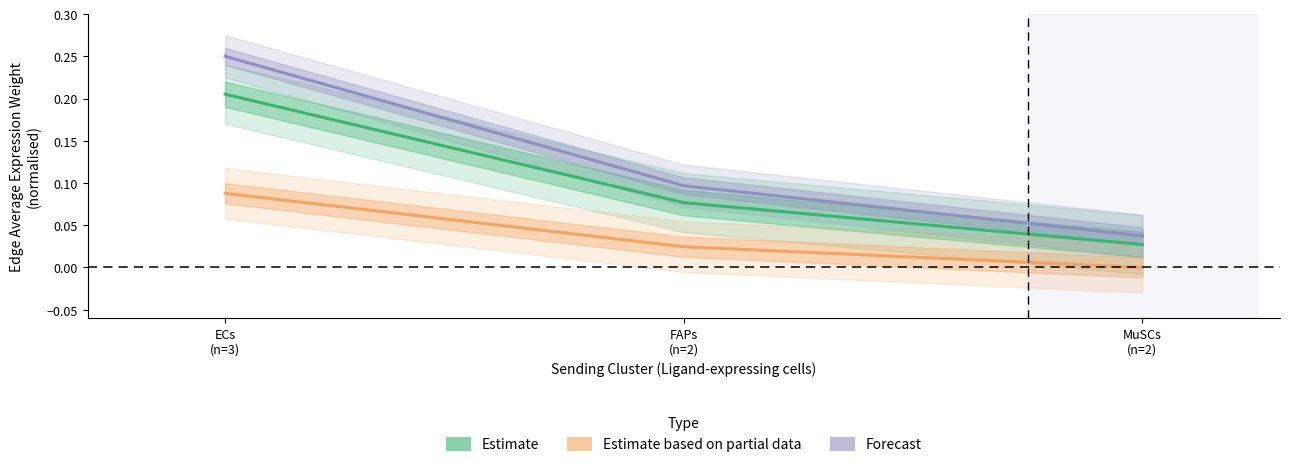

Which has a higher value, MuSCs
(n=2) or ECs
(n=3)?

ECs
(n=3)